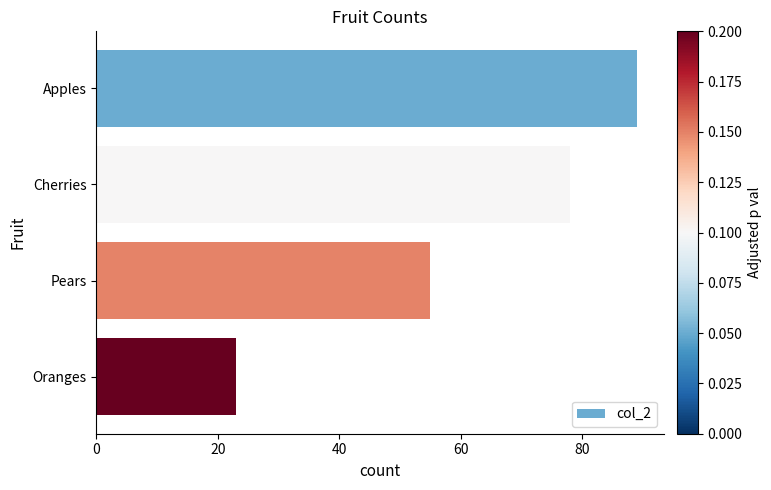

Does the chart contain any negative values?

No